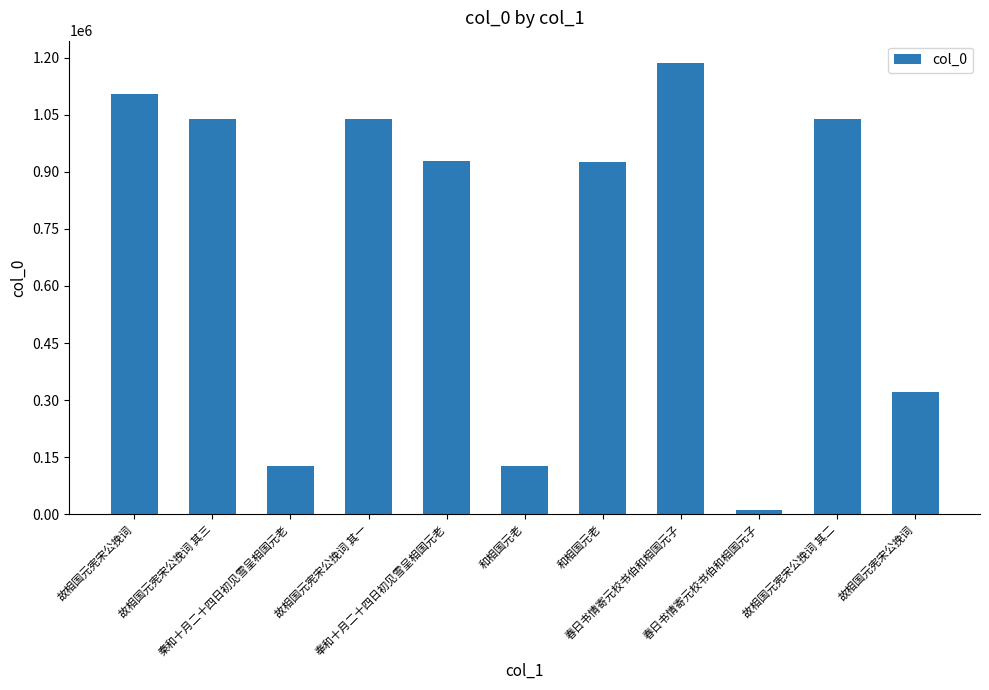

List the labels in order of value, largest first.

春日书情寄元校书伯和相国元子, 故相国元宪宋公挽词, 故相国元宪宋公挽词 其三, 故相国元宪宋公挽词 其二, 故相国元宪宋公挽词 其一, 奉和十月二十四日初见雪呈相国元老, 和相国元老, 故相国元宪宋公挽词, 和相国元老, 秦和十月二十四日初见雪呈相国元老, 春日书情寄元校书伯和相国元子